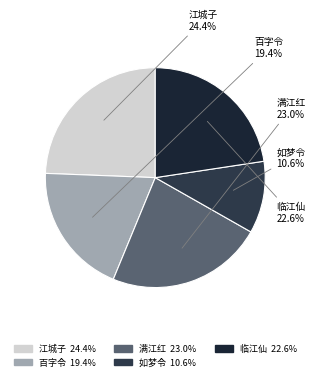

What is the largest slice in the pie chart?

江城子